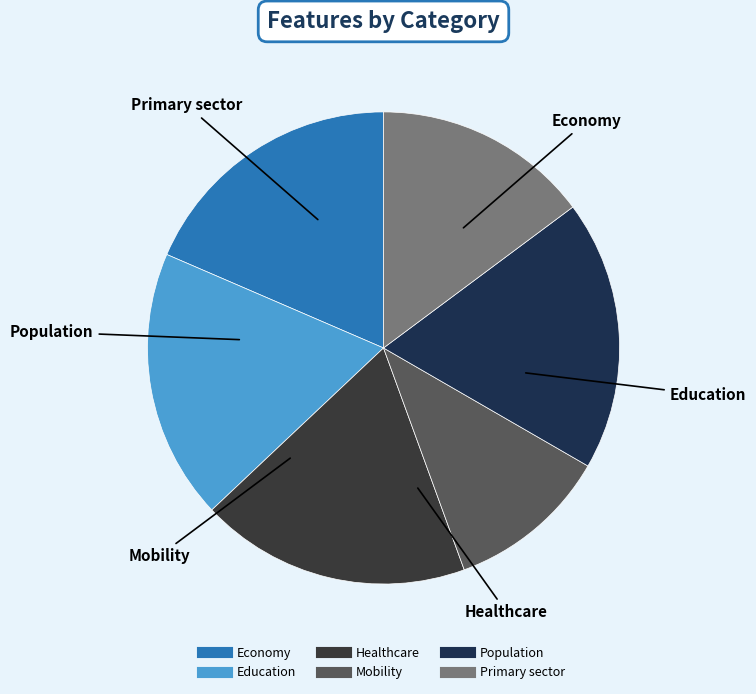

Which category has the smallest portion of the pie?

Mobility